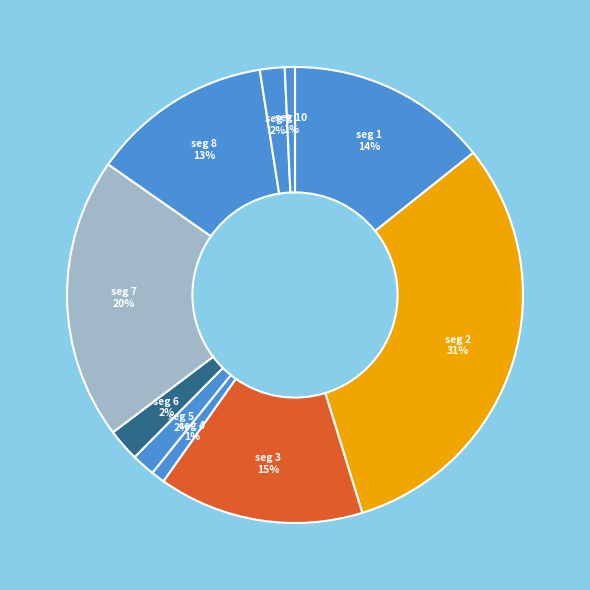

How many segments does this pie chart have?

10